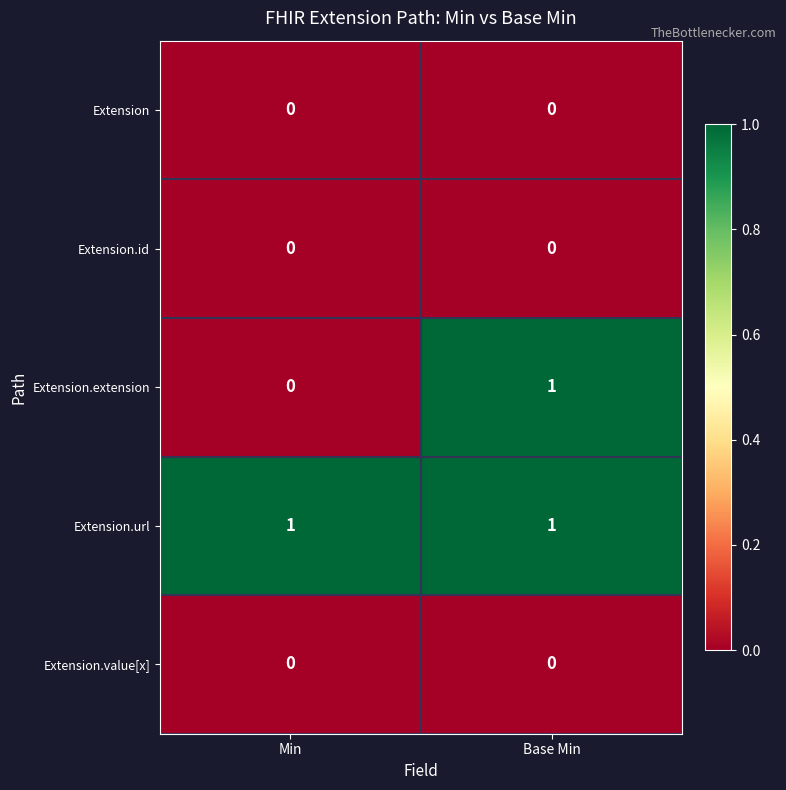

Which series has the largest range (max minus min)?

Extension.extension